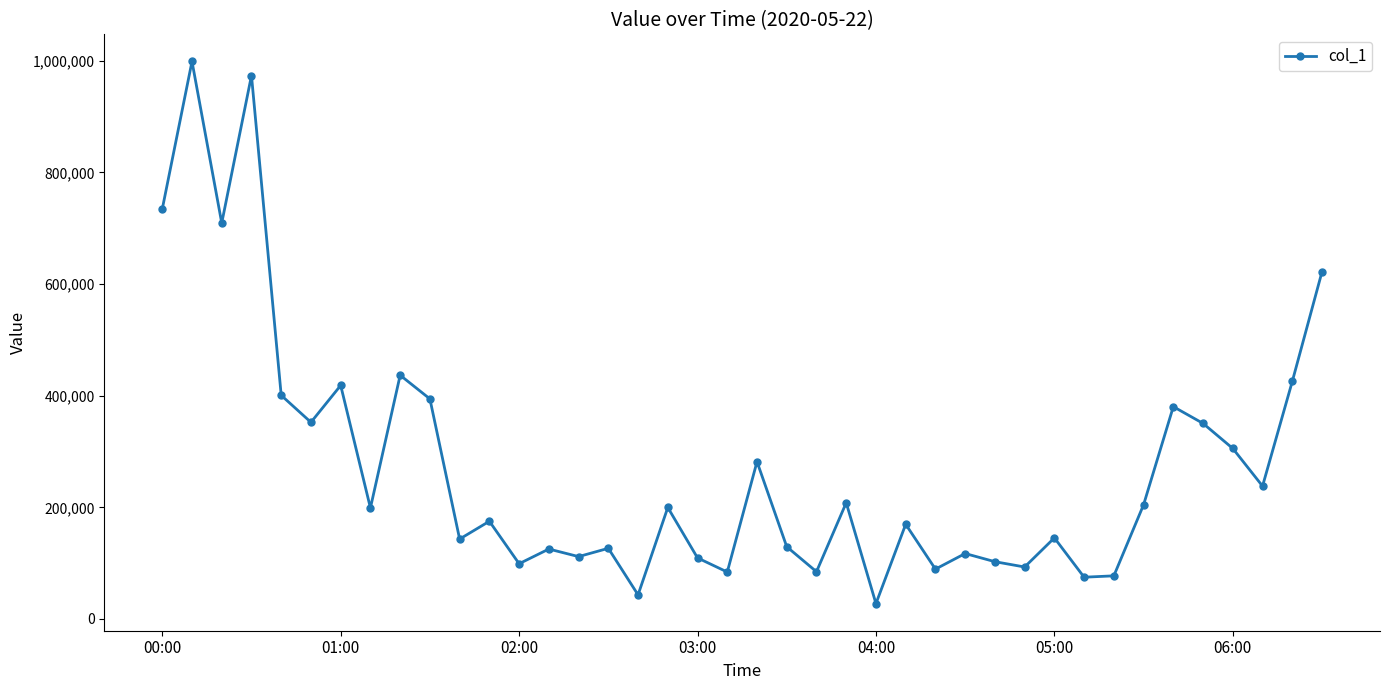

What is the minimum value shown in the chart?

27554.9